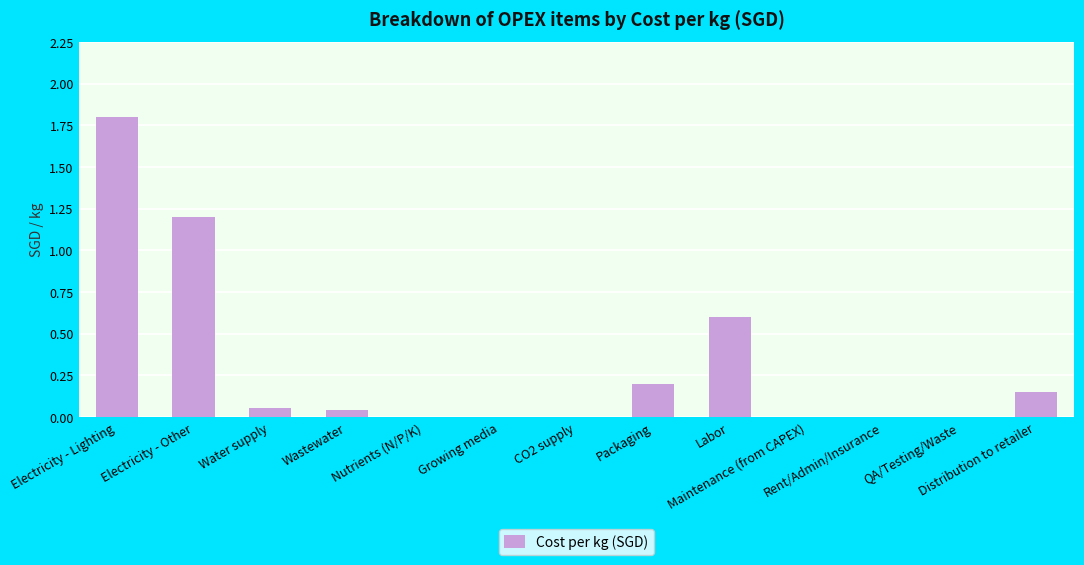

Which has a higher value, Distribution to retailer or CO2 supply?

Distribution to retailer